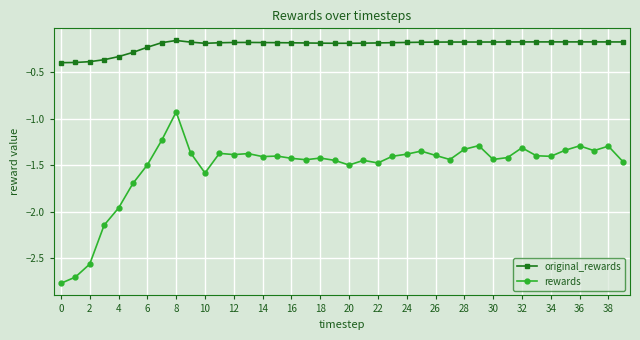

What are all the series names shown in the legend?

original_rewards, rewards